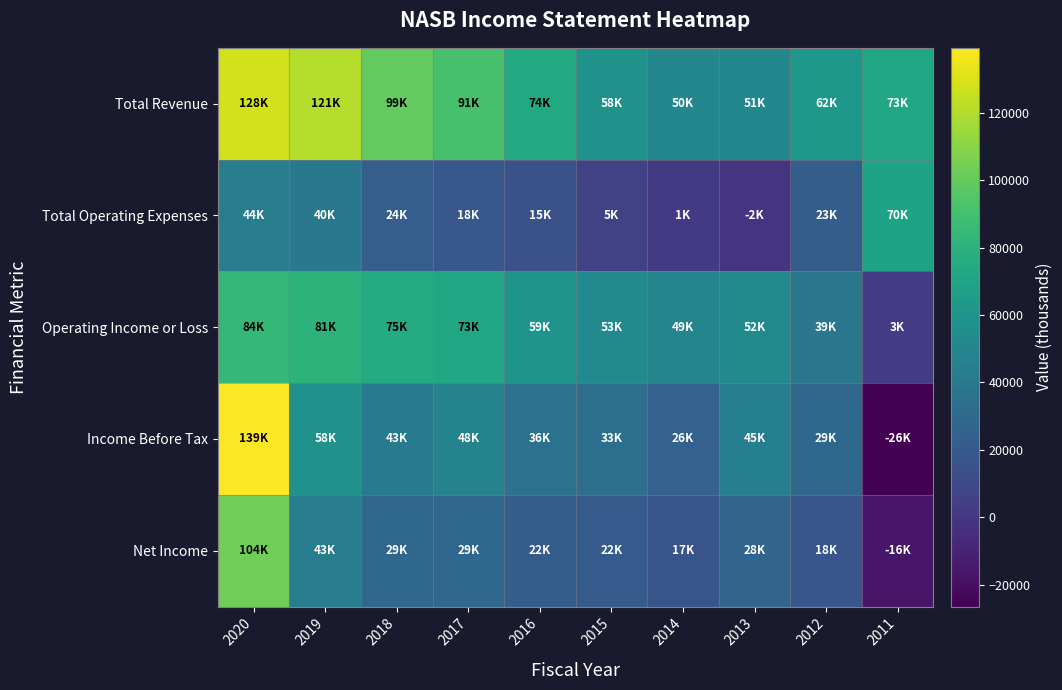

Which series changed the most between 2013 and 2012?

Total Operating Expenses